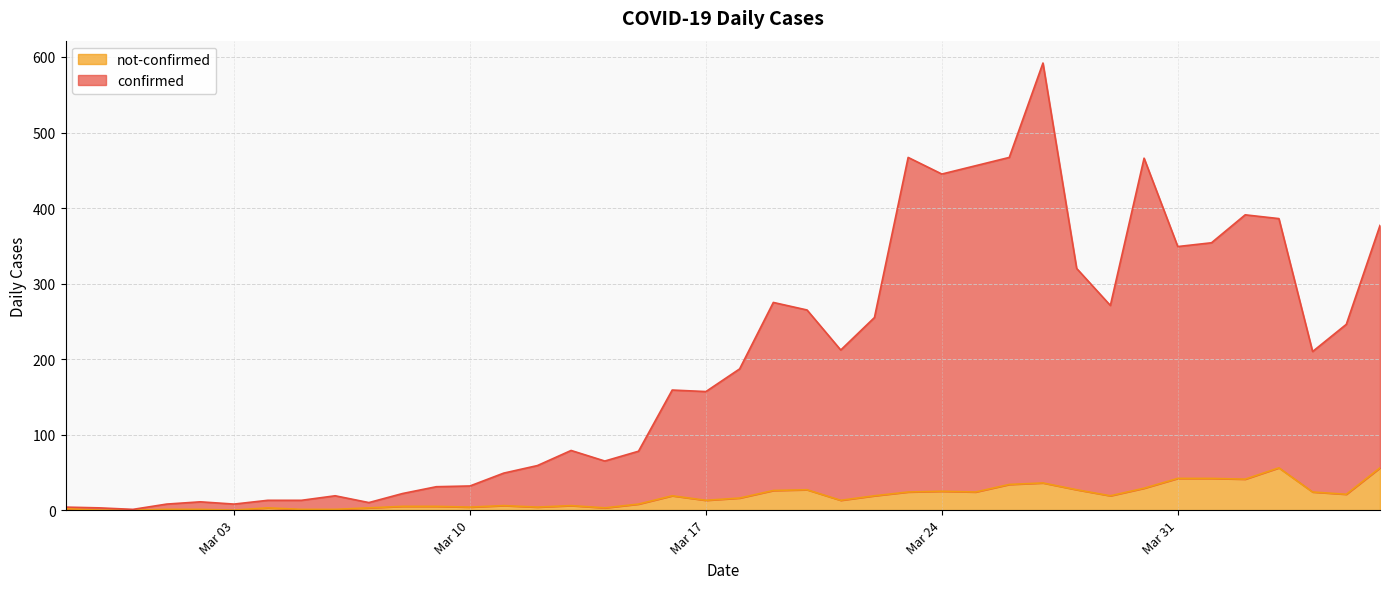

At which label does confirmed reach its minimum?

2020-02-29